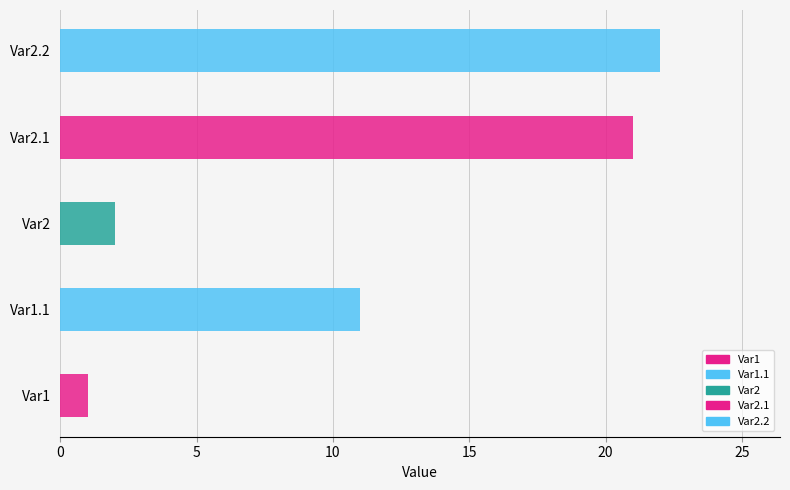

What is the greatest value displayed?

22